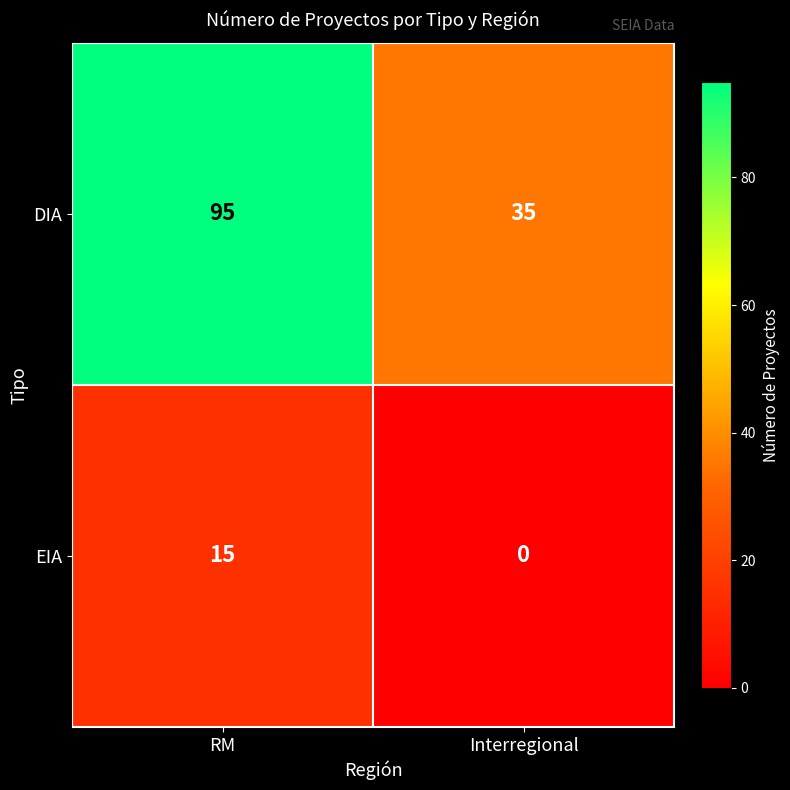

Which series has the largest range (max minus min)?

DIA